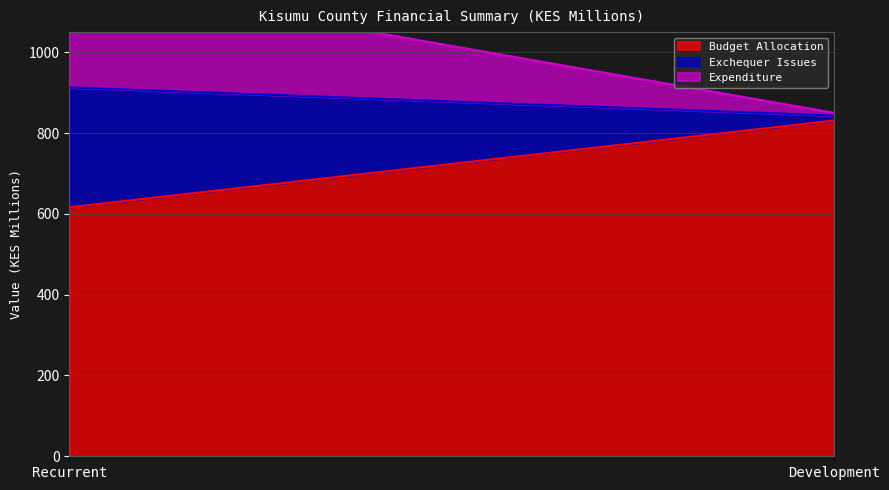

Reading left to right, what are all the values shown in this chart?

Budget Allocation: 616.3	831.0
Exchequer Issues: 296.9	12.6
Expenditure: 268.2	6.7